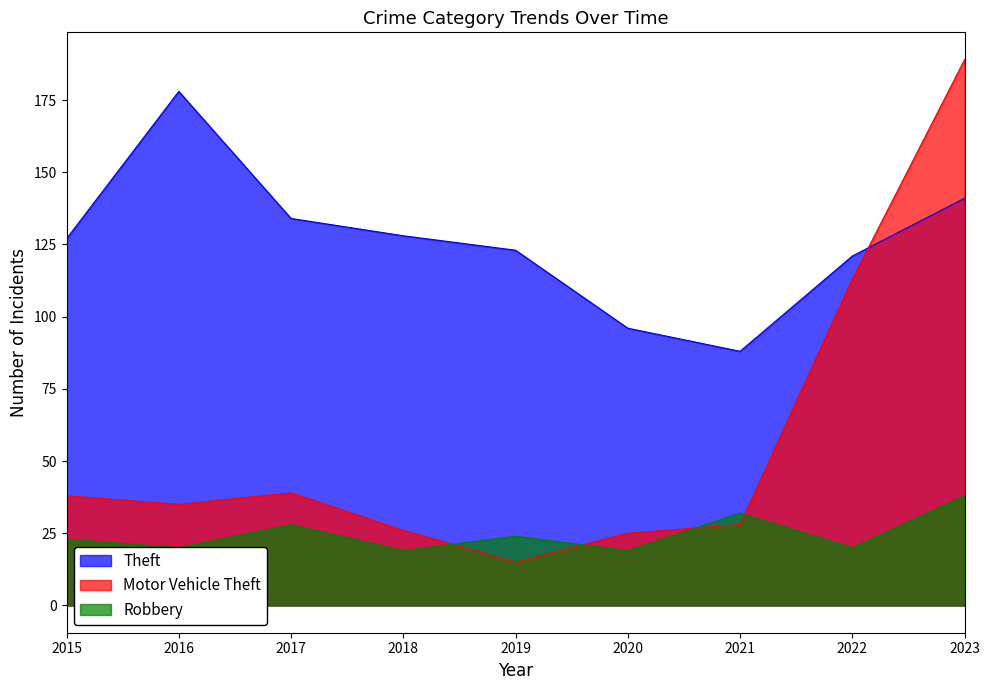

What is the sum of the Theft values at 2017 and 2022?

255